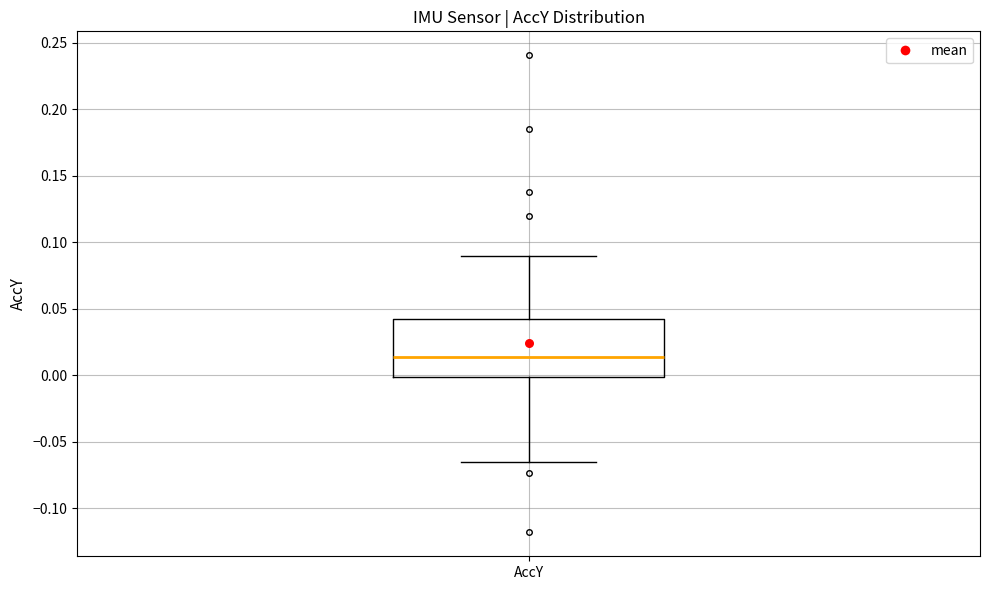

Where does the median line of the box for AccY sit on the y-axis? The values are not printed on the chart, so give them approximately, as read against the axis.

0.015